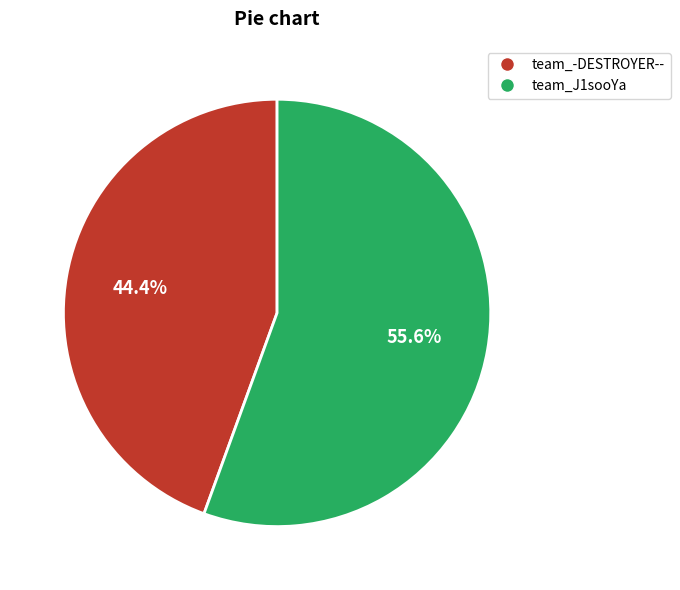

Between team_J1sooYa and team_-DESTROYER--, which is larger?

team_J1sooYa